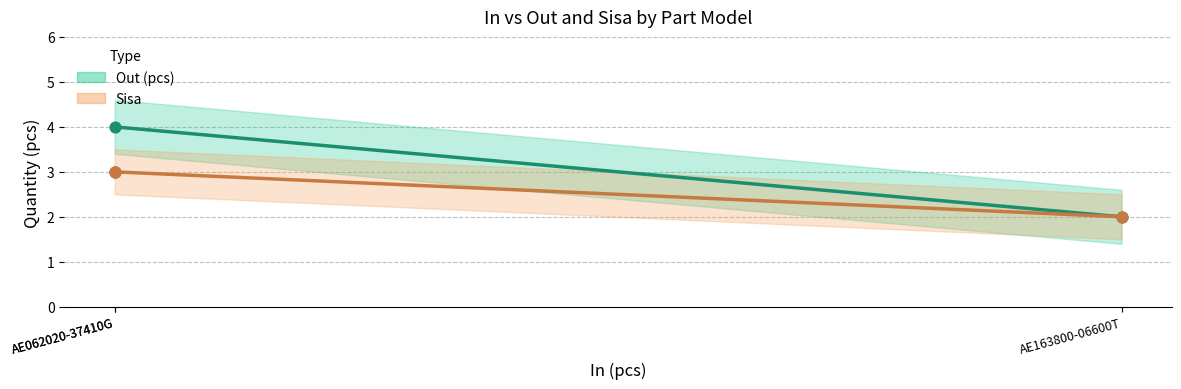

What is the total value across all series at AE163800-06600T?

4